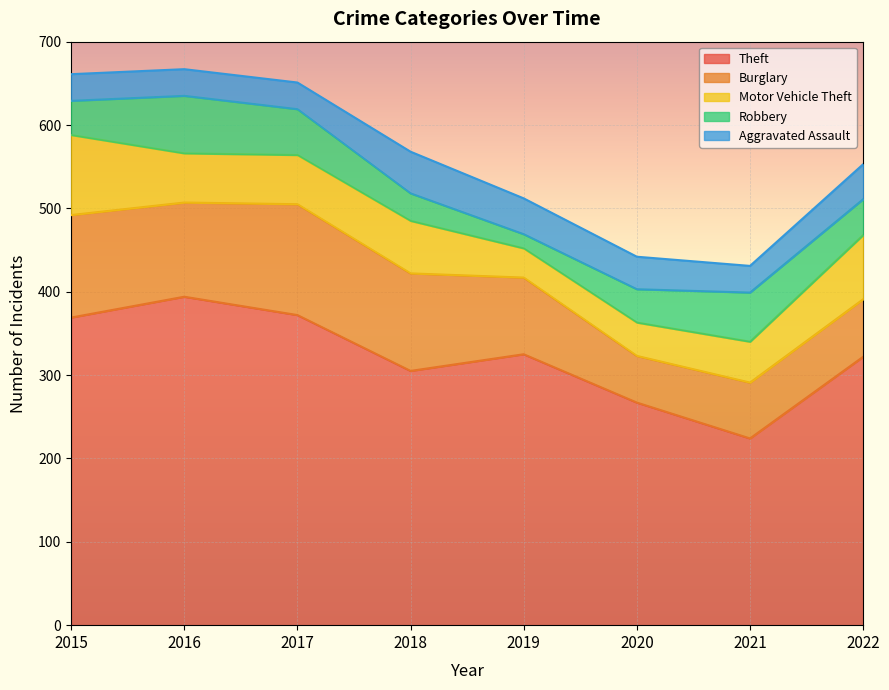

Which series has the largest range (max minus min)?

Theft